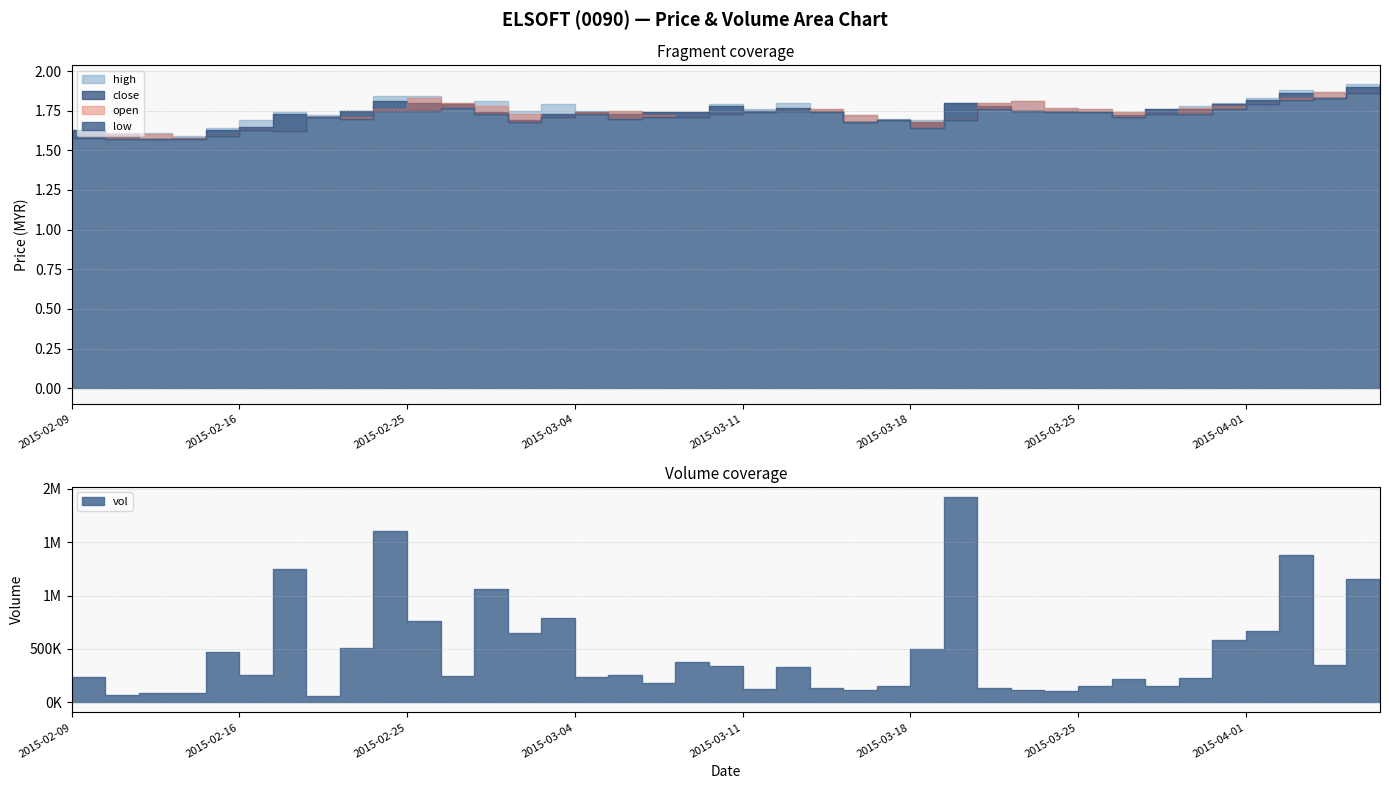

Reading left to right, extract all data points from this chart.

open: 1.6	1.6	1.6	1.6	1.6	1.6	1.6	1.7	1.7	1.8	1.8	1.8	1.8	1.7	1.7	1.7	1.8	1.7	1.7	1.7	1.7	1.8	1.8	1.7	1.7	1.7	1.7	1.8	1.8	1.8	1.8	1.7	1.7	1.8	1.8	1.8	1.8	1.9	1.9	1.9
low: 1.6	1.6	1.6	1.6	1.6	1.6	1.6	1.7	1.7	1.8	1.8	1.8	1.7	1.7	1.7	1.7	1.7	1.7	1.7	1.7	1.7	1.8	1.7	1.7	1.7	1.6	1.7	1.8	1.8	1.7	1.7	1.7	1.7	1.7	1.8	1.8	1.8	1.8	1.9	1.9
close: 1.6	1.6	1.6	1.6	1.6	1.6	1.7	1.7	1.8	1.8	1.8	1.8	1.7	1.7	1.7	1.7	1.7	1.7	1.7	1.8	1.8	1.8	1.8	1.7	1.7	1.7	1.8	1.8	1.8	1.8	1.7	1.7	1.8	1.8	1.8	1.8	1.9	1.8	1.9	1.9
high: 1.6	1.6	1.6	1.6	1.6	1.7	1.7	1.7	1.8	1.8	1.8	1.8	1.8	1.8	1.8	1.8	1.8	1.7	1.7	1.8	1.8	1.8	1.8	1.7	1.7	1.7	1.8	1.8	1.8	1.8	1.8	1.7	1.8	1.8	1.8	1.8	1.9	1.9	1.9	1.9
vol: 234900.0	71800.0	82200.0	82600.0	472300.0	257500.0	1251300.0	62000.0	509500.0	1605700.0	762100.0	249900.0	1058900.0	647200.0	792500.0	237800.0	255100.0	180400.0	376700.0	335300.0	127100.0	327600.0	135600.0	115400.0	153200.0	497700.0	1921900.0	135100.0	116900.0	104400.0	149900.0	220200.0	151300.0	230300.0	586900.0	667900.0	1380300.0	345800.0	1150300.0	628200.0